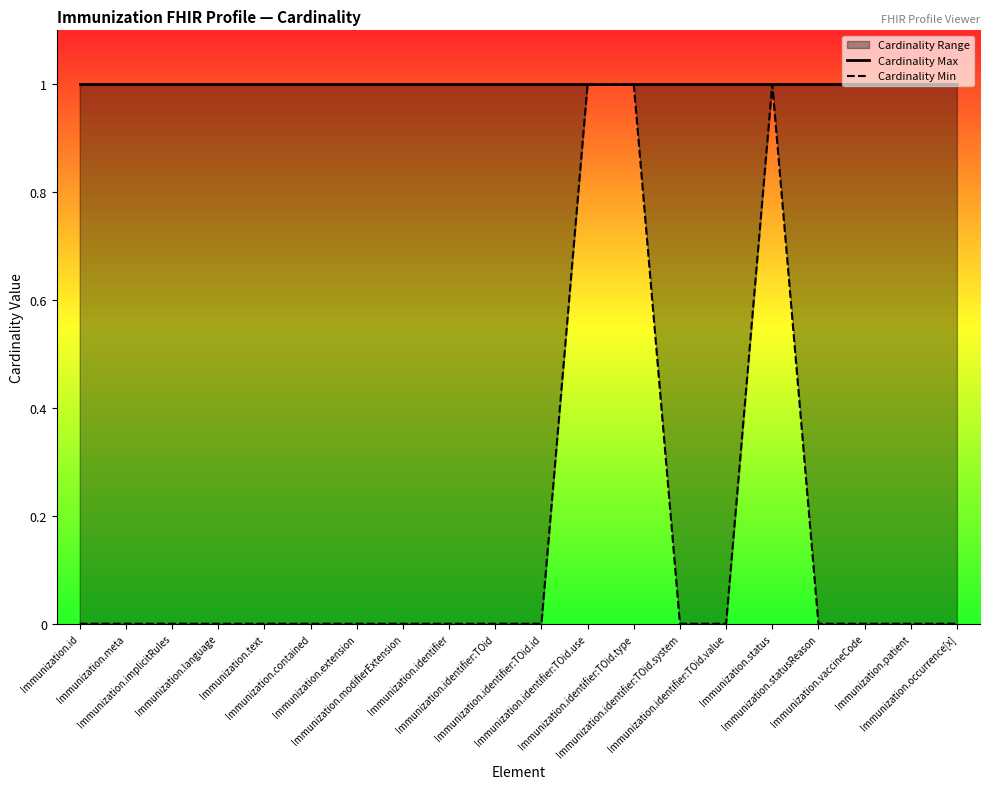

True or false: Cardinality Max and Cardinality Min cross at least once.

False